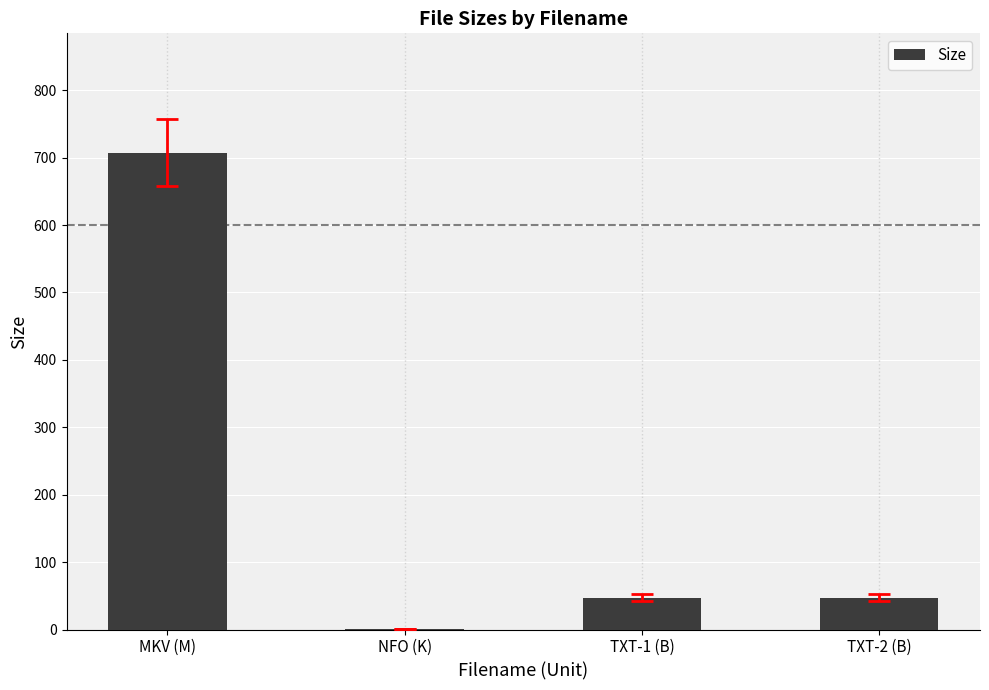

At which category does the chart reach its peak across all series?

MKV (M)